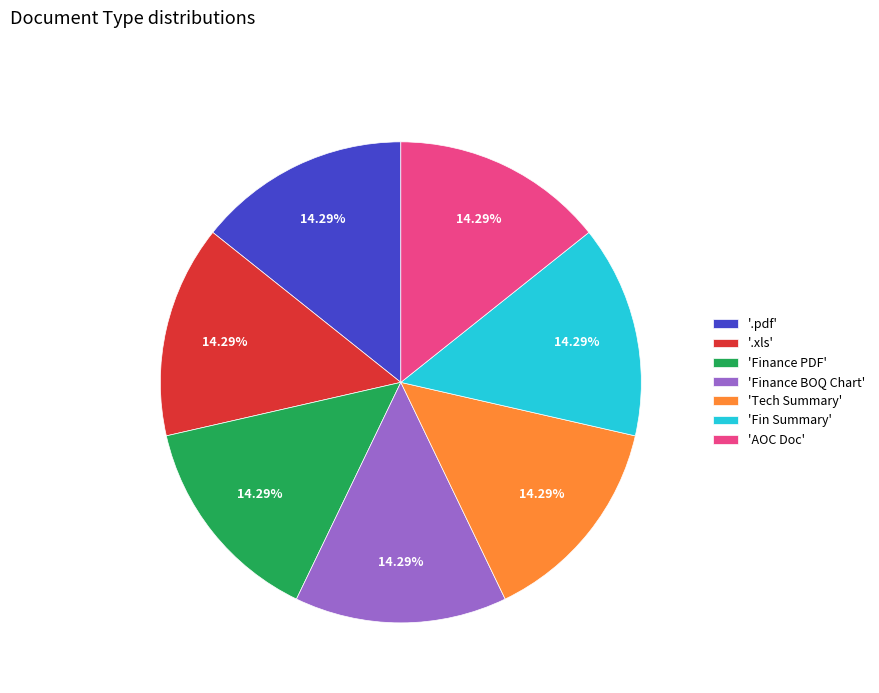

How many segments does this pie chart have?

7